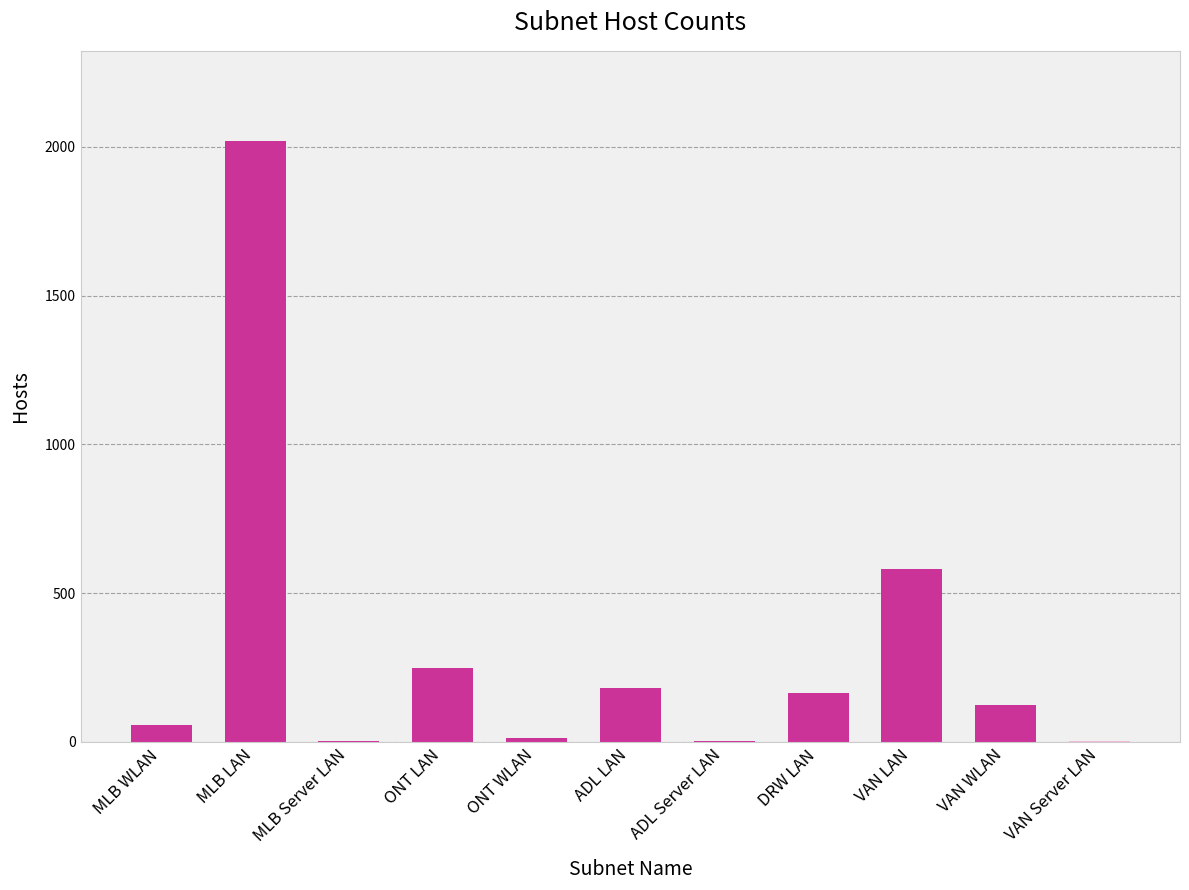

Read the value at MLB LAN, to the nearest 50.

2000